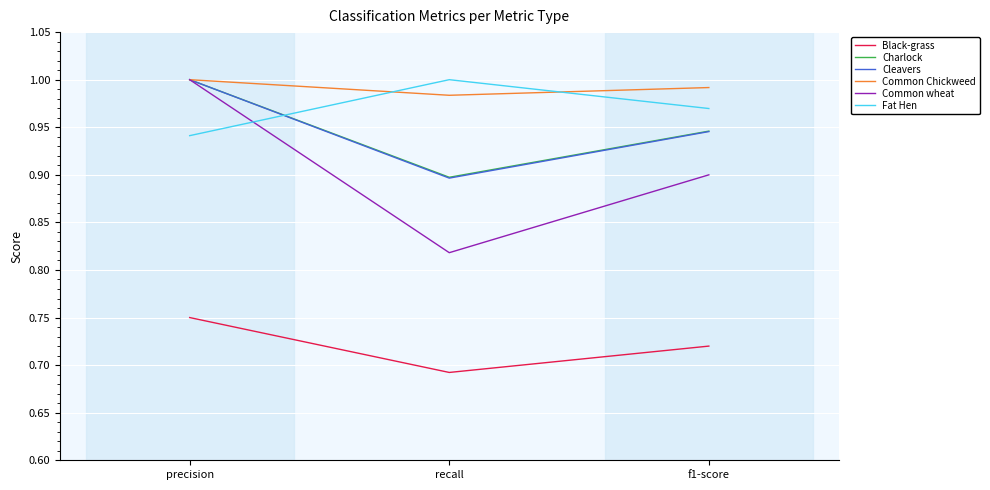

What is the difference between the highest and lowest values at recall?

0.3